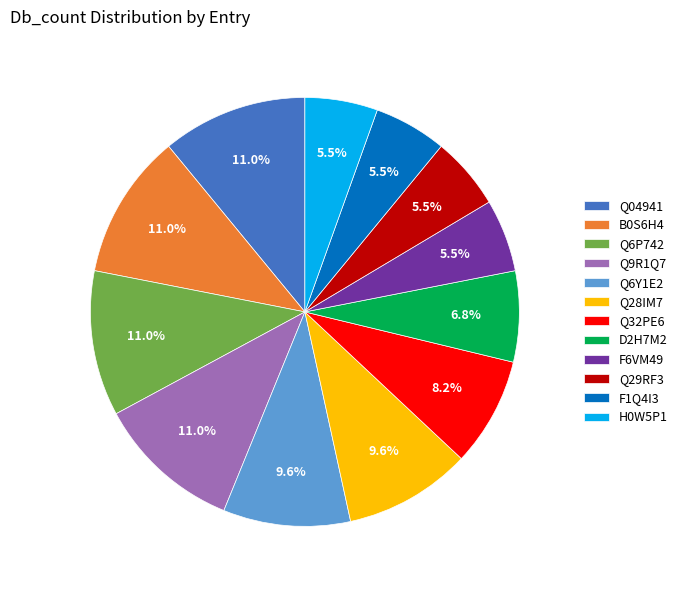

How many slices are in this pie chart?

12